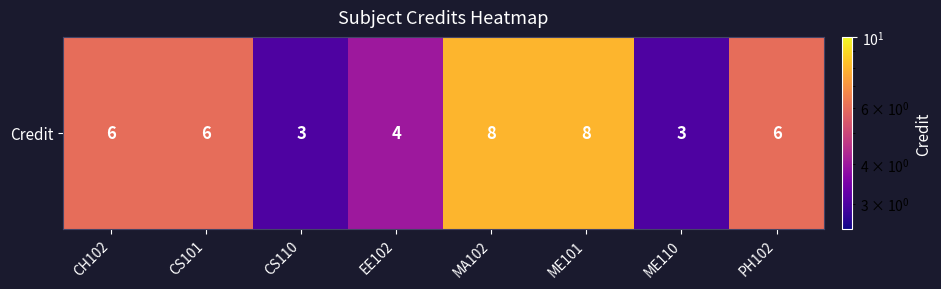

Rank the categories by value from highest to lowest.

MA102, ME101, CH102, CS101, PH102, EE102, CS110, ME110